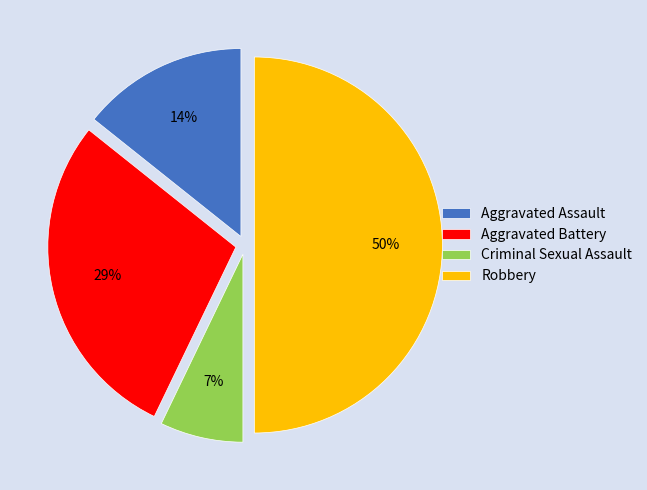

The Aggravated Battery slice represents 18% of the pie. True or false?

False